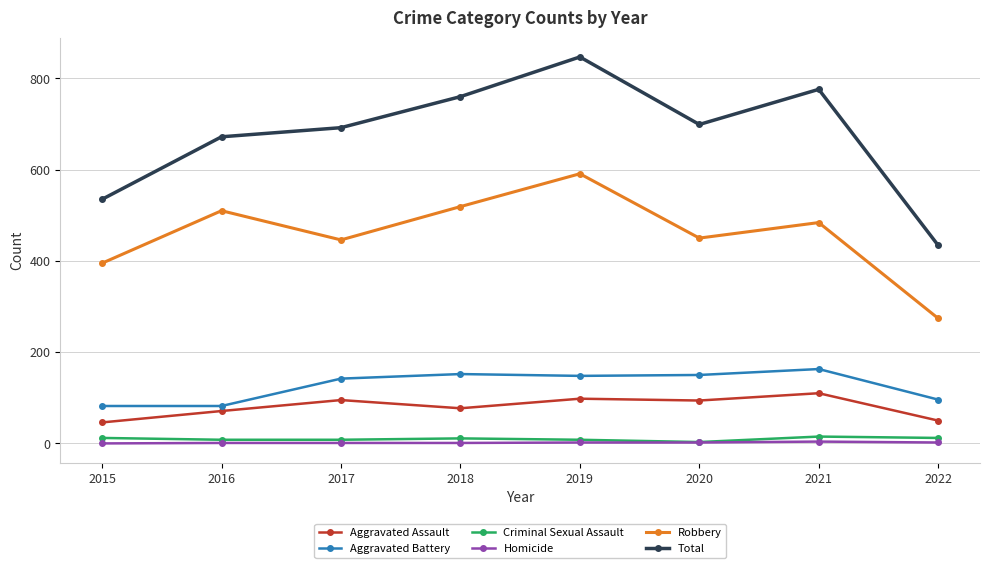

Count the number of categories in the chart.

8